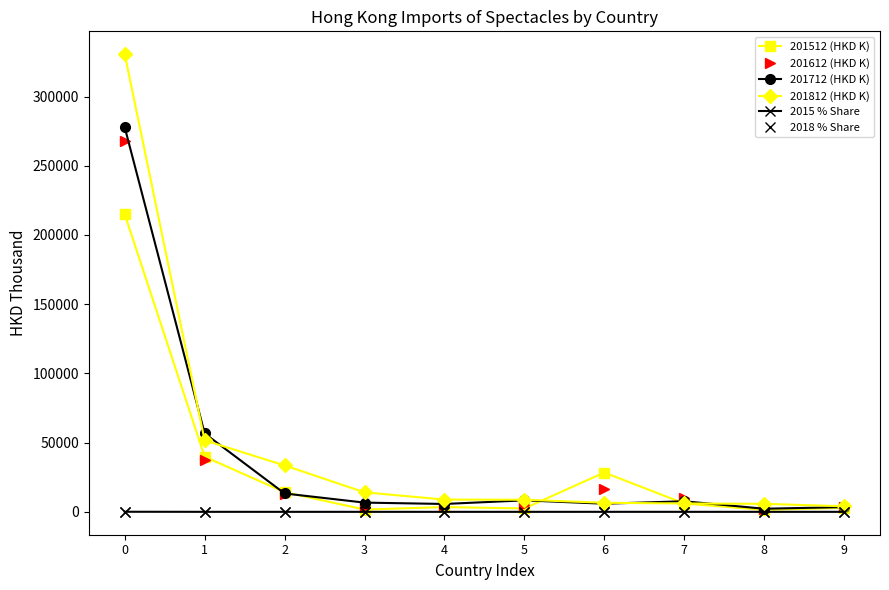

Which series has the largest range (max minus min)?

201812 (HKD K)